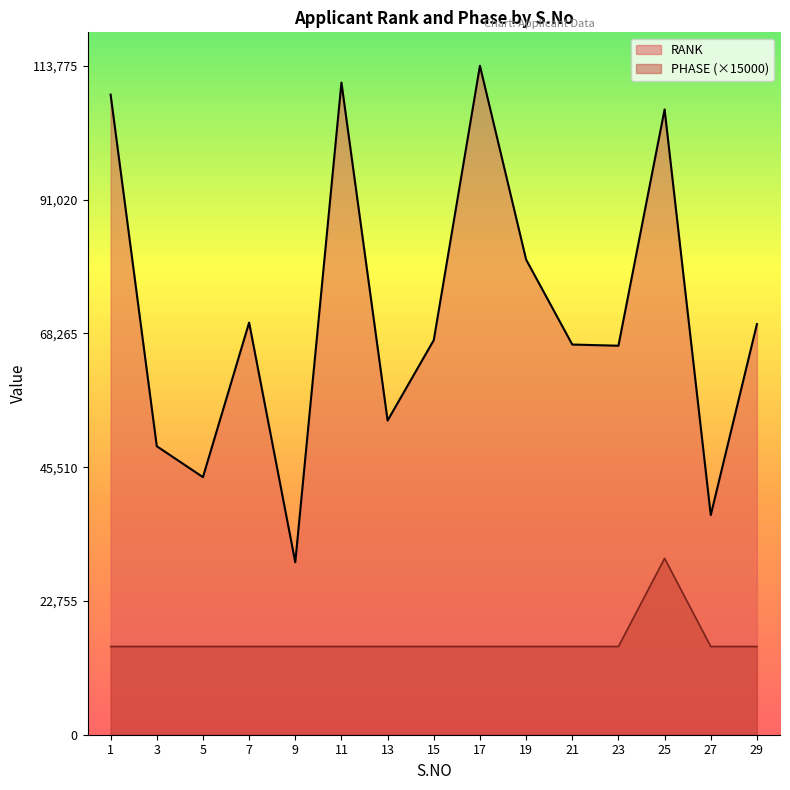

True or false: PHASE and RANK cross at least once.

False